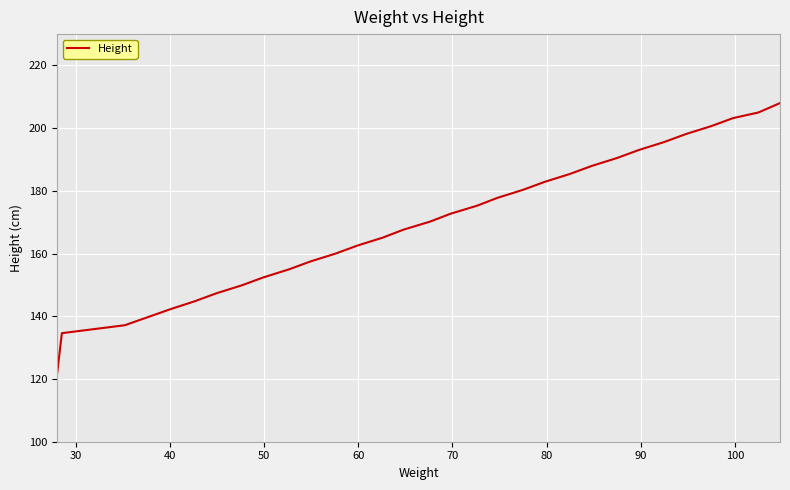

What is the minimum value shown in the chart?

121.9